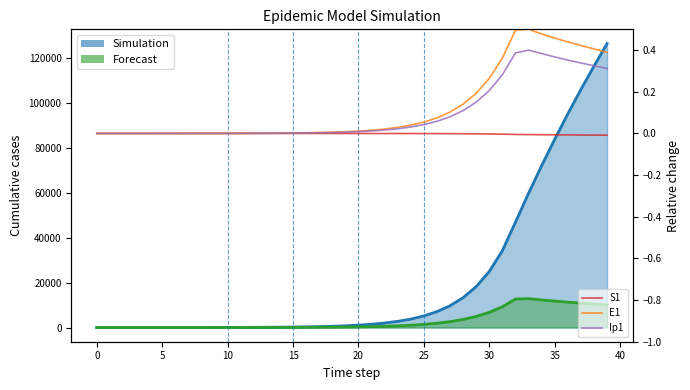

Reading left to right, transcribe all the data shown in this chart.

S1: 0.0	-0.0	-0.0	-0.0	-0.0	-0.0	-0.0	-0.0	-0.0	-0.0	-0.0	-0.0	-0.0	-0.0	-0.0	-0.0	-0.0	-0.0	-0.0	-0.0	-0.0	-0.0	-0.0	-0.0	-0.0	-0.0	-0.0	-0.0	-0.0	-0.0	-0.0	-0.0	-0.0	-0.0	-0.0	-0.0	-0.0	-0.0	-0.0	-0.0
E1: 0.0	0.0	0.0	0.0	0.0	0.0	0.0	0.0	0.0	0.0	0.0	0.0	0.0	0.0	0.0	0.0	0.0	0.0	0.0	0.0	0.0	0.0	0.0	0.0	0.0	0.1	0.1	0.1	0.1	0.2	0.3	0.4	0.5	0.5	0.5	0.5	0.4	0.4	0.4	0.4
Ip1: 0.0	0.0	0.0	0.0	0.0	0.0	0.0	0.0	0.0	0.0	0.0	0.0	0.0	0.0	0.0	0.0	0.0	0.0	0.0	0.0	0.0	0.0	0.0	0.0	0.0	0.0	0.1	0.1	0.1	0.2	0.2	0.3	0.4	0.4	0.4	0.4	0.4	0.3	0.3	0.3